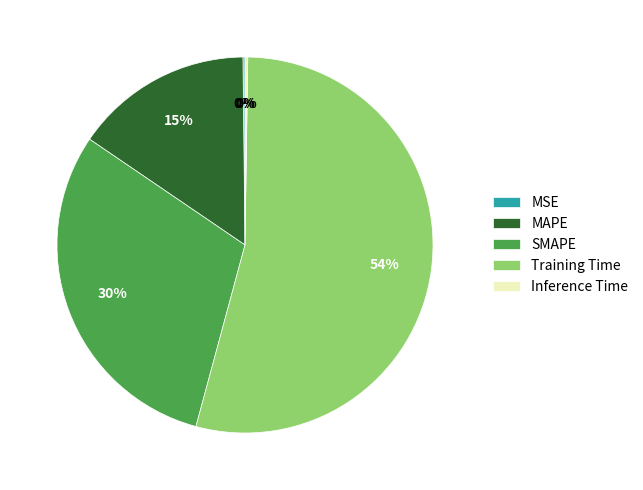

To the nearest percent, what portion does MAPE represent?

15%